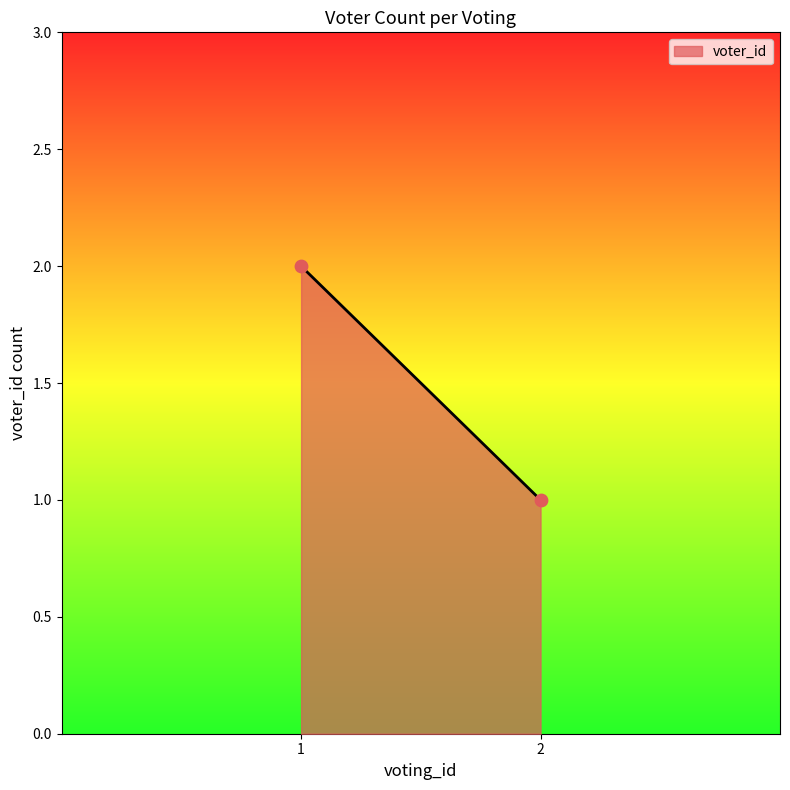

List the coordinates of all points as (X, Y) pairs, reading left to right.

(1, 2)  (2, 1)